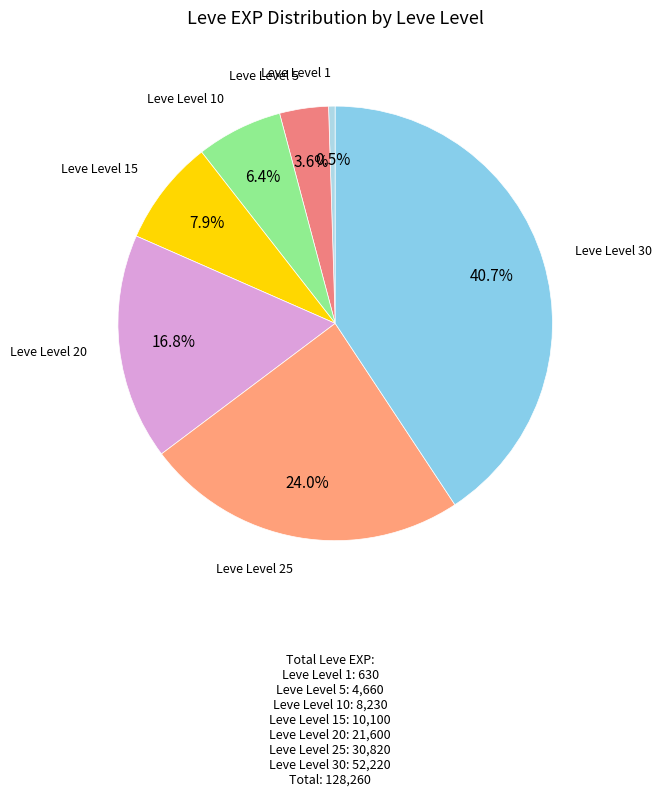

How many slices are in this pie chart?

7